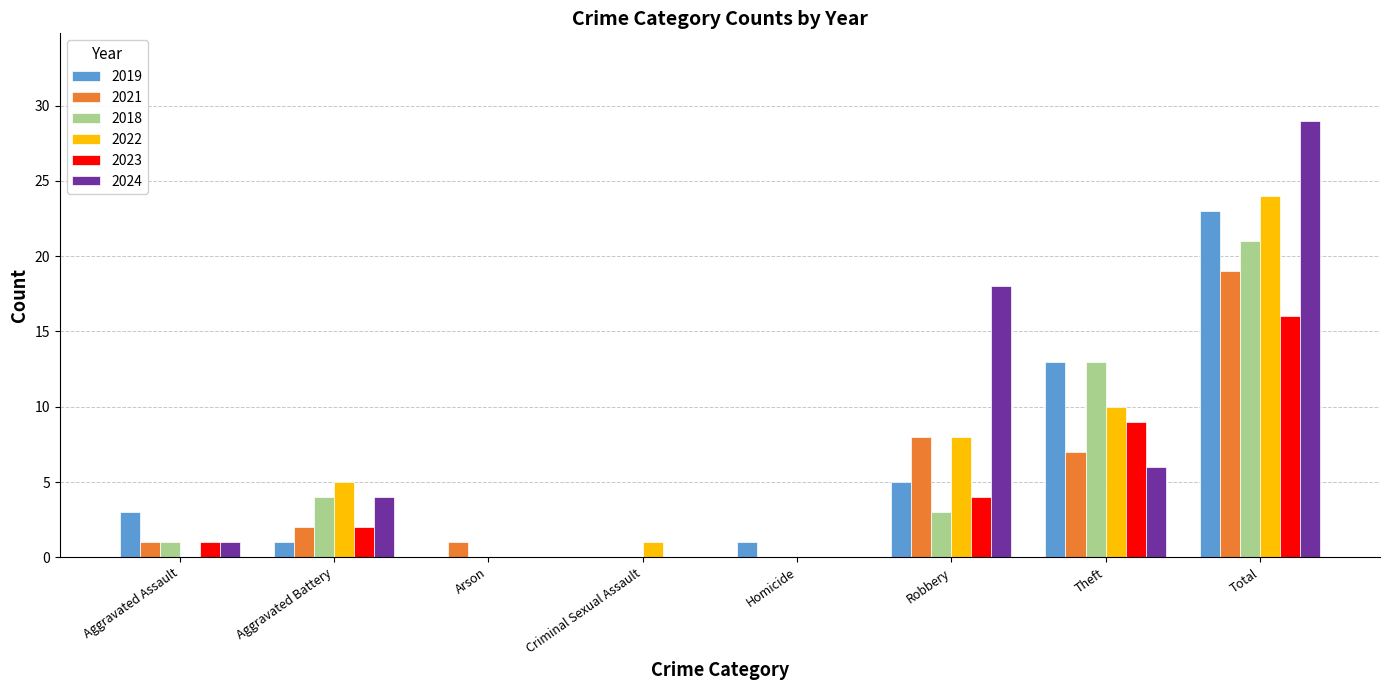

What is the highest value of the 2022 series?

24